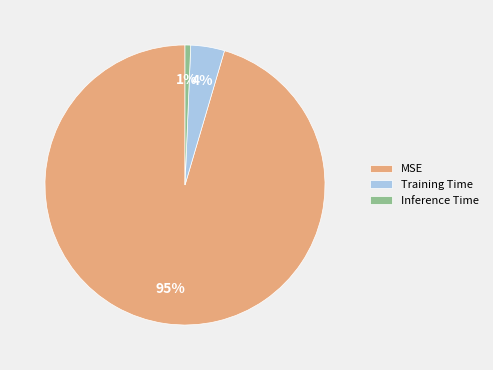

What is the majority slice?

MSE